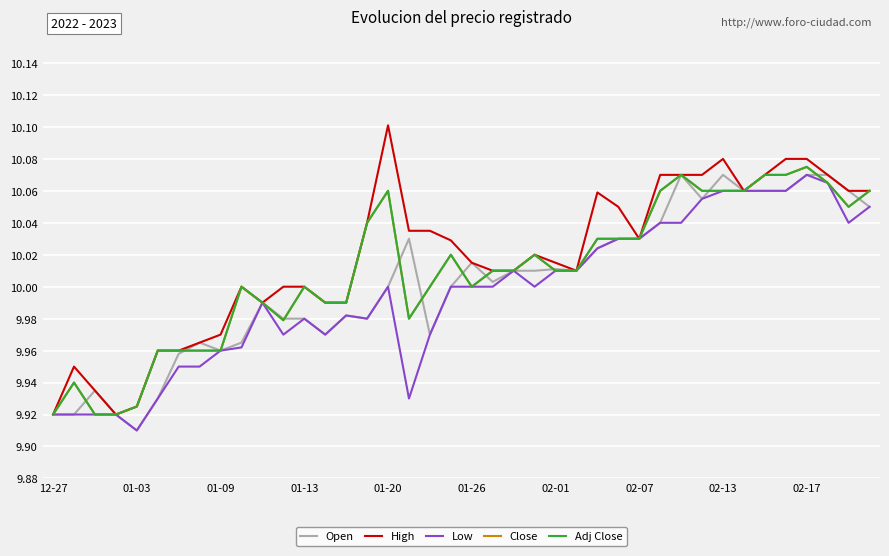

Is this an area chart (filled region under the line)?

No